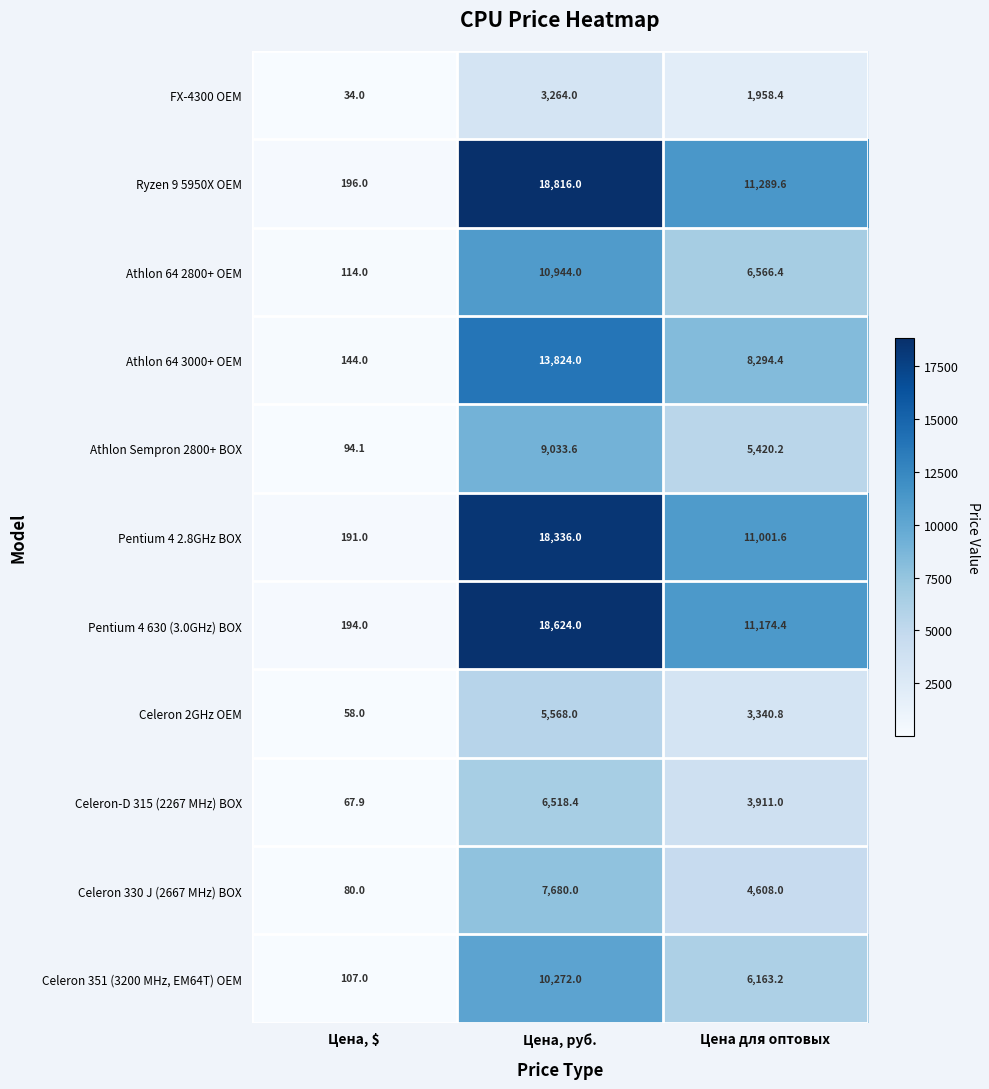

At how many categories does at least one series exceed 17854?

1